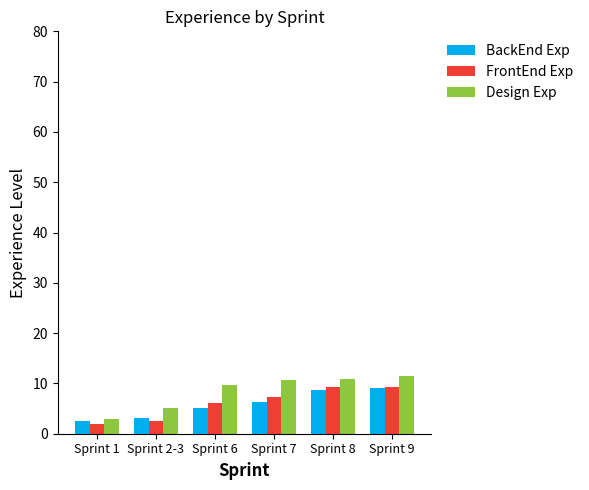

What is the difference between the BackEnd Exp values at Sprint 7 and Sprint 1?

3.9